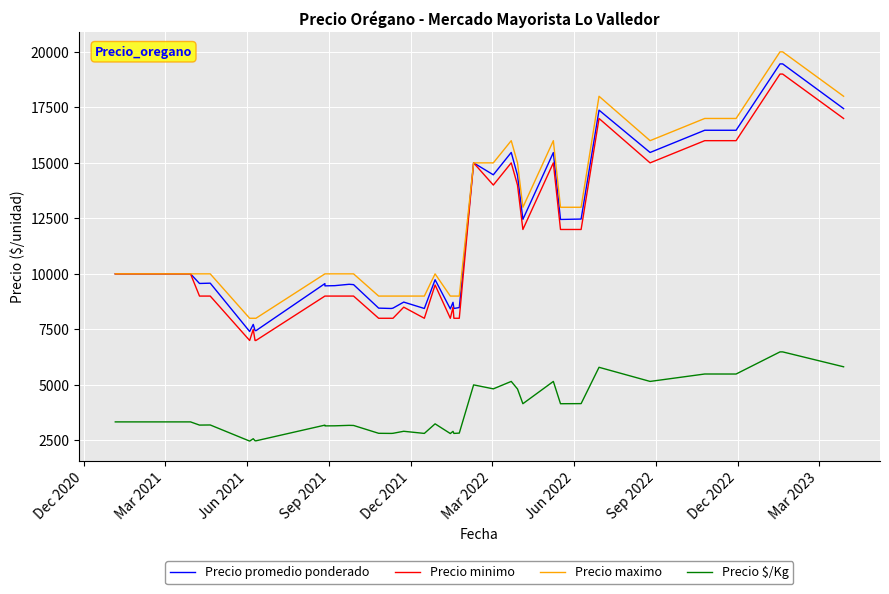

Is the value of Precio minimo at 22 greater than the value of Precio maximo at 25?

No